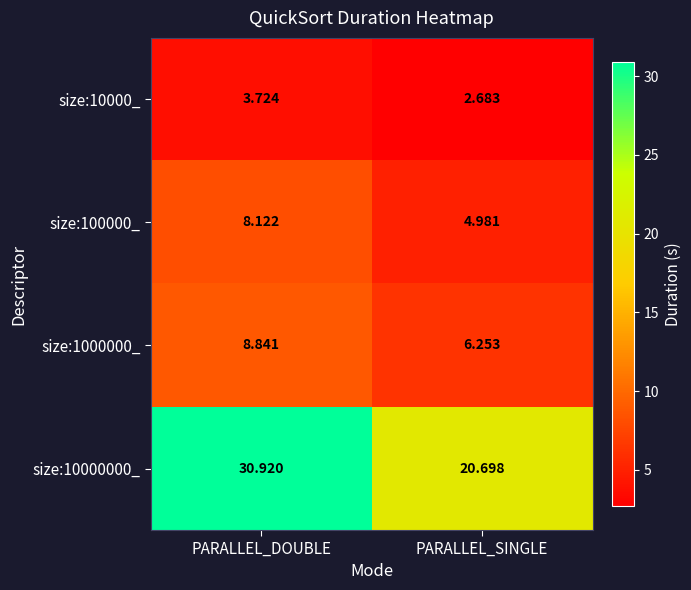

At which category does the chart reach its minimum across all series?

PARALLEL_SINGLE